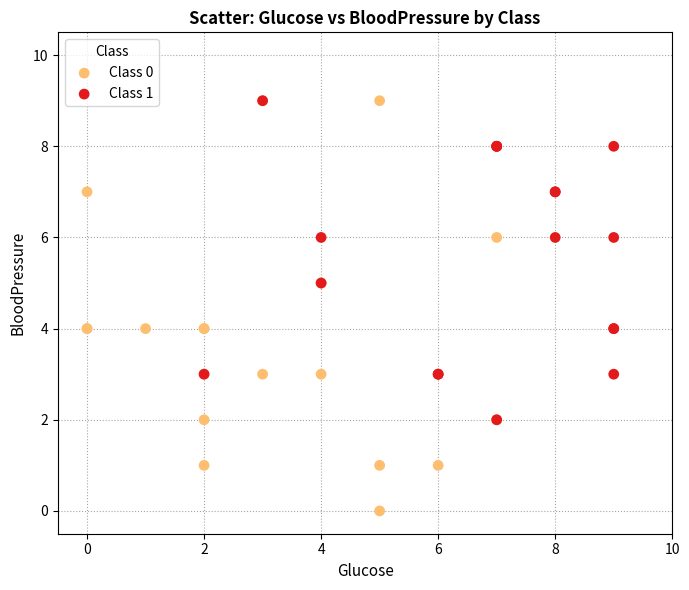

Which series has the widest spread of Y values?

Class 0